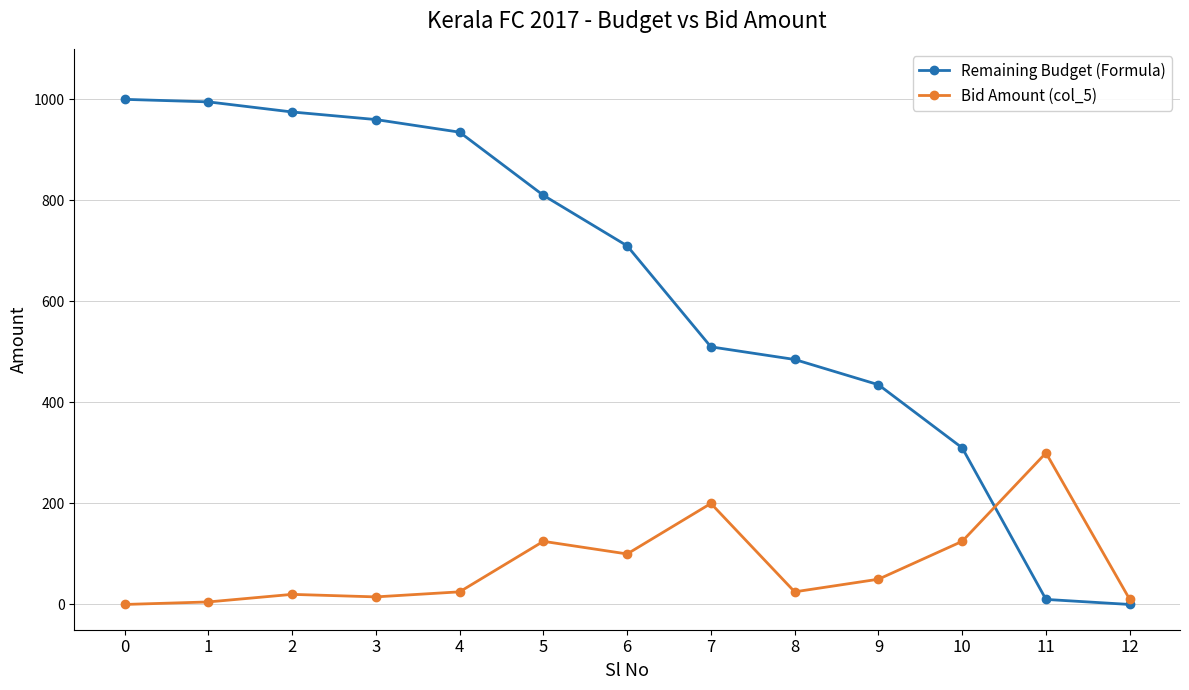

What is the greatest value displayed?

1000